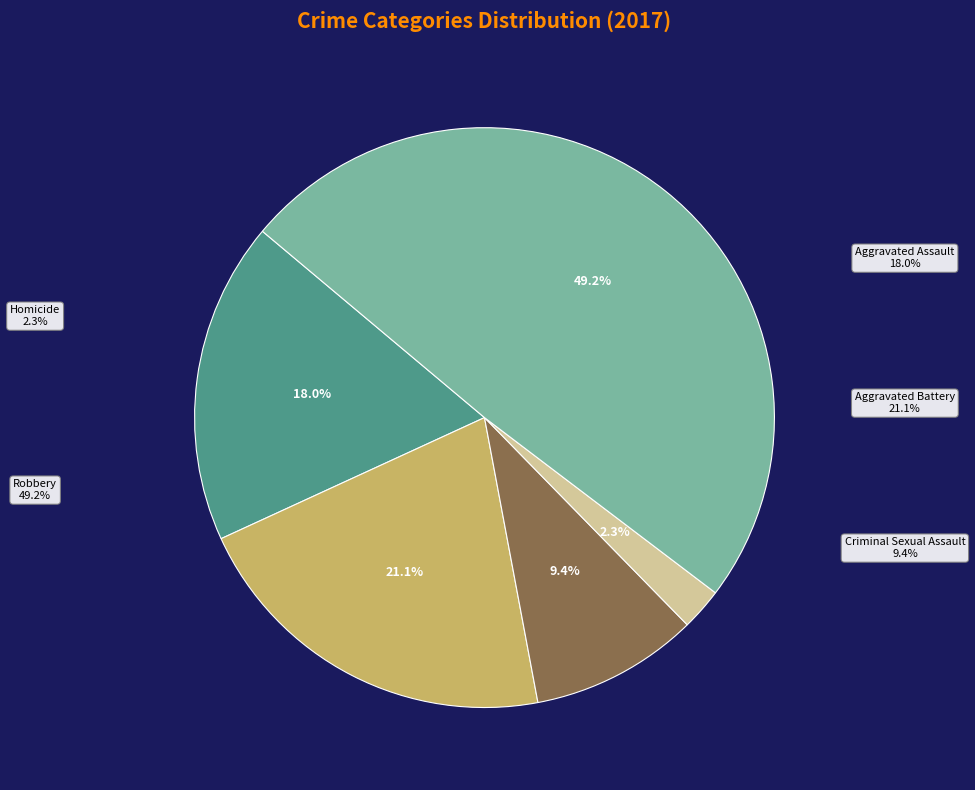

What is the total percentage of Aggravated Assault and Robbery?

67.2%